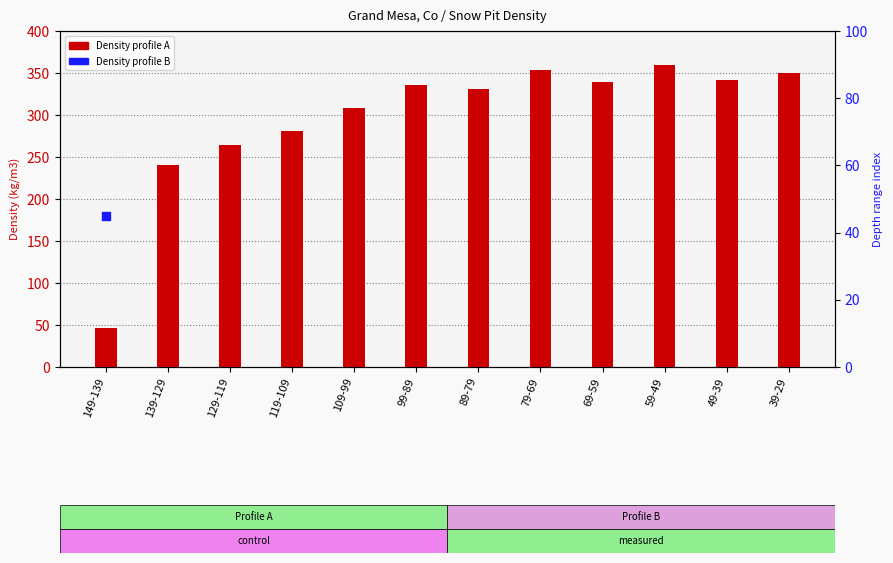

Which series contains the lowest Y value?

Density profile B